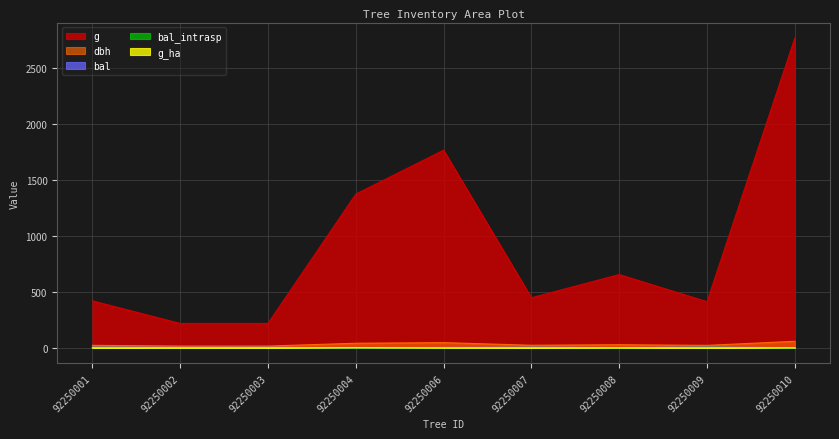

Where does the g series first go above 448?

92250004